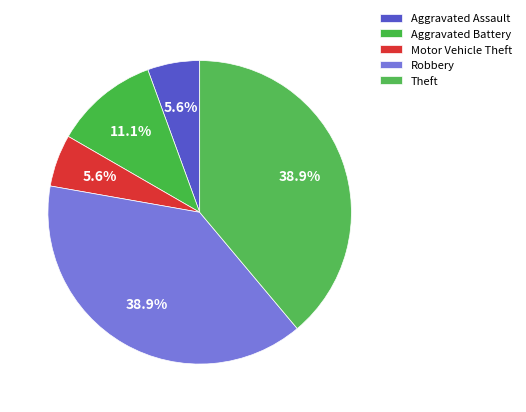

How many segments does this pie chart have?

5